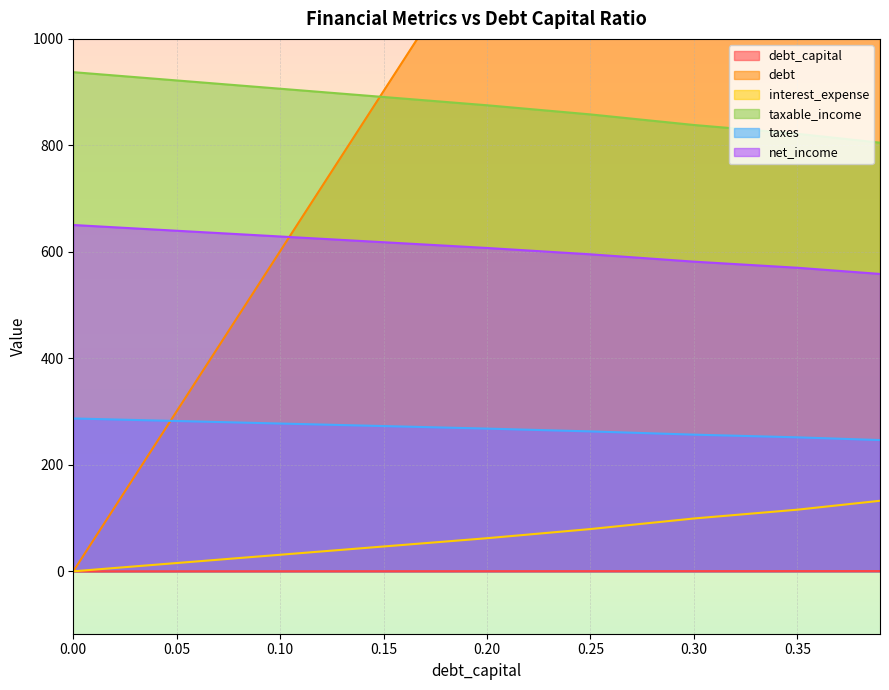

How many values in the taxes series exceed 268?

5